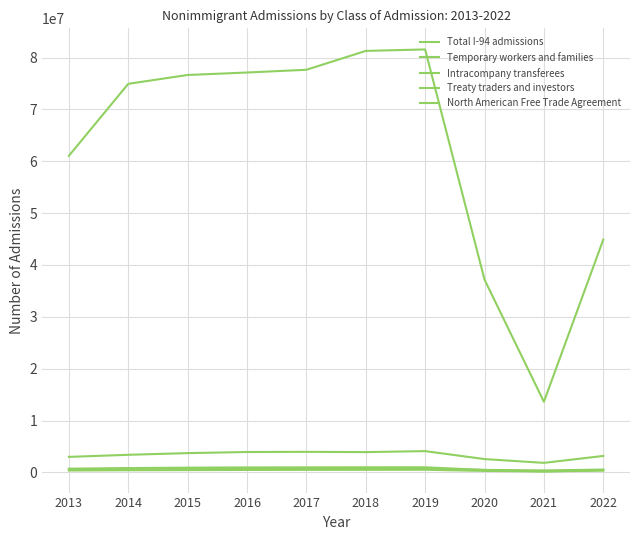

Does the chart display data point markers on the line(s)?

No